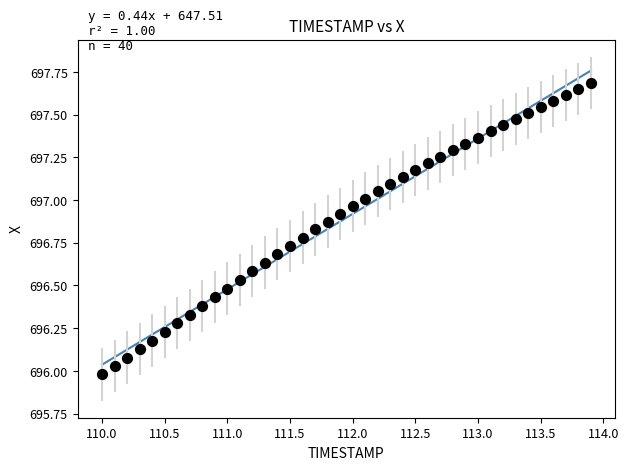

What is the range of X values (max minus min)?

3.9